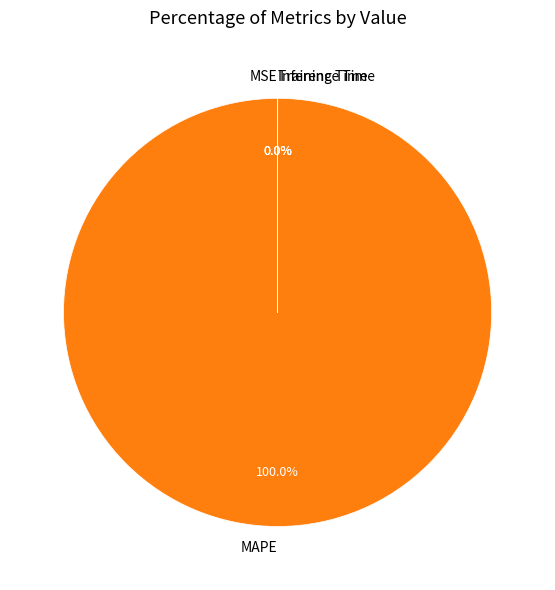

Is there a majority slice in this chart?

Yes